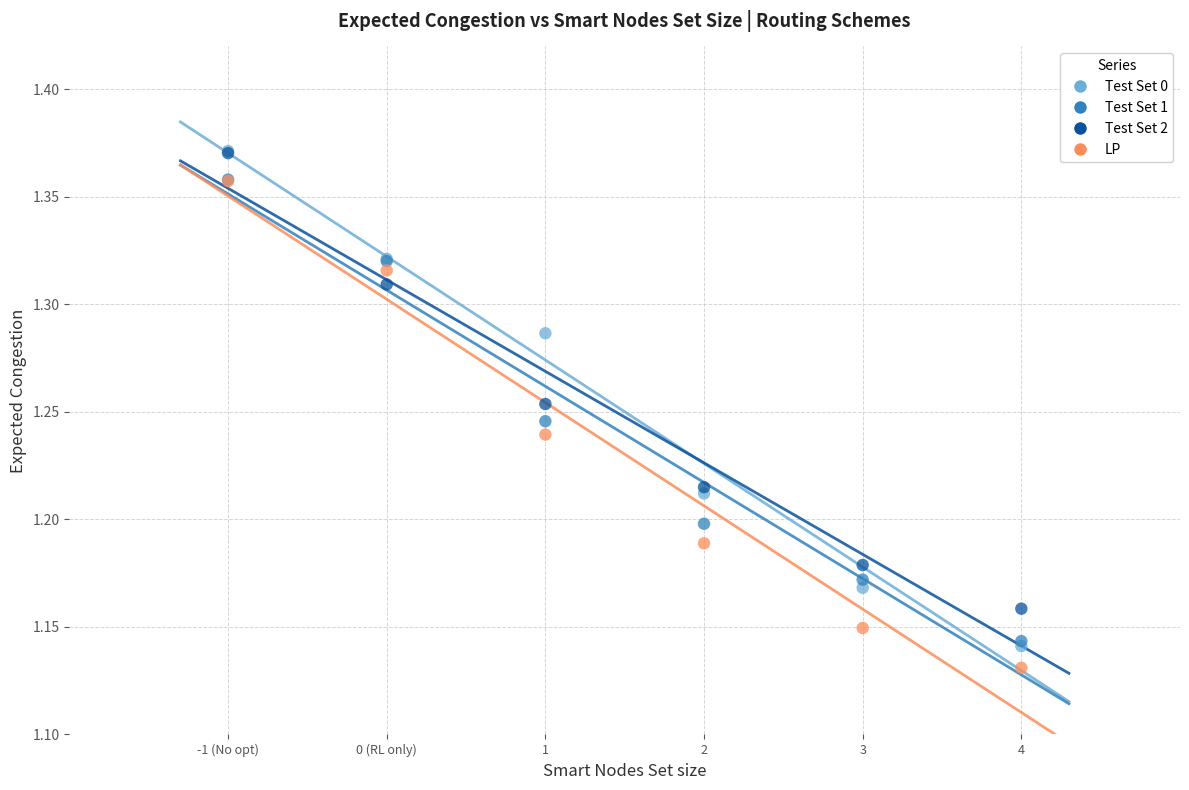

Which series contains the lowest Y value?

LP